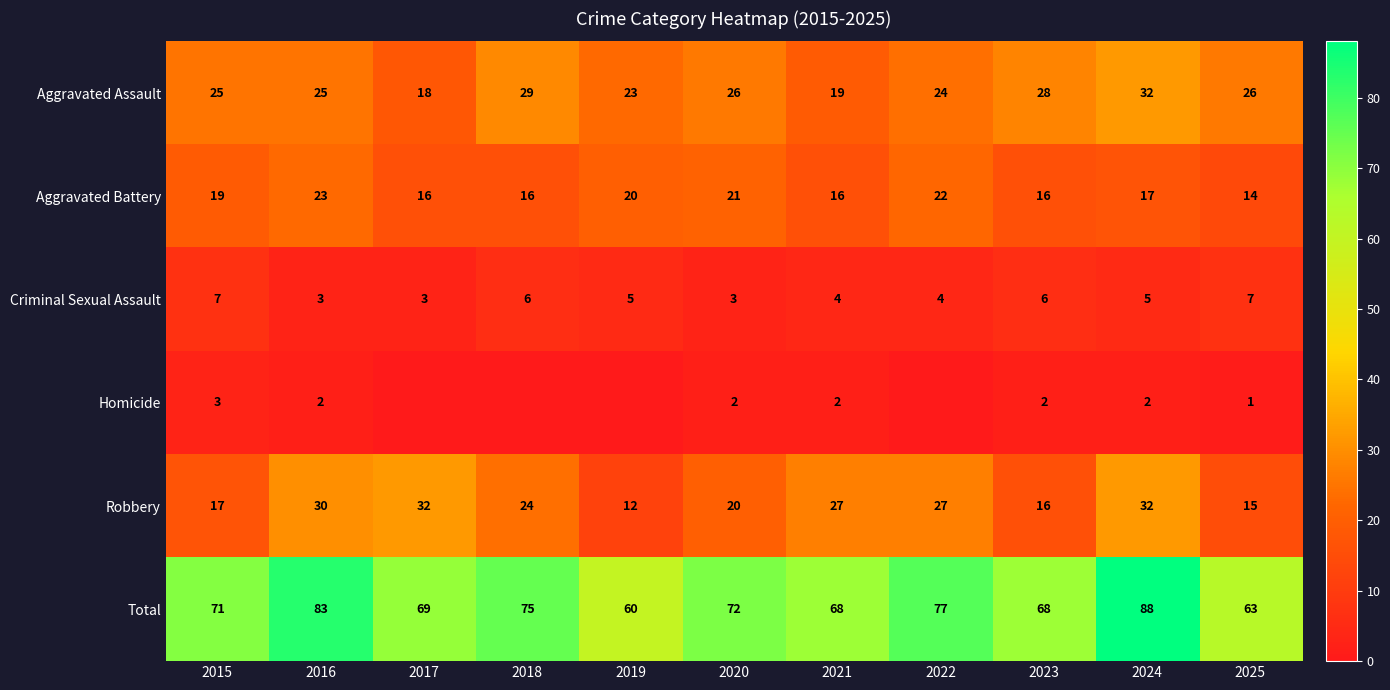

How many categories are shown in the chart?

11